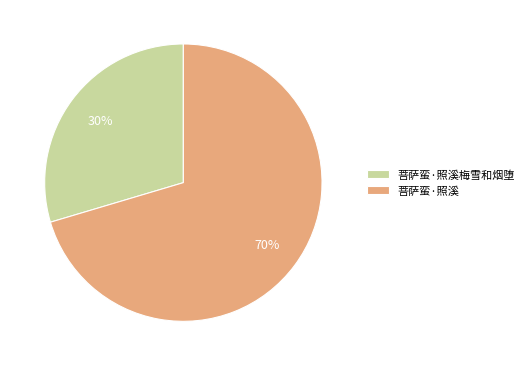

Is 菩萨蛮·照溪 the majority of the pie?

Yes